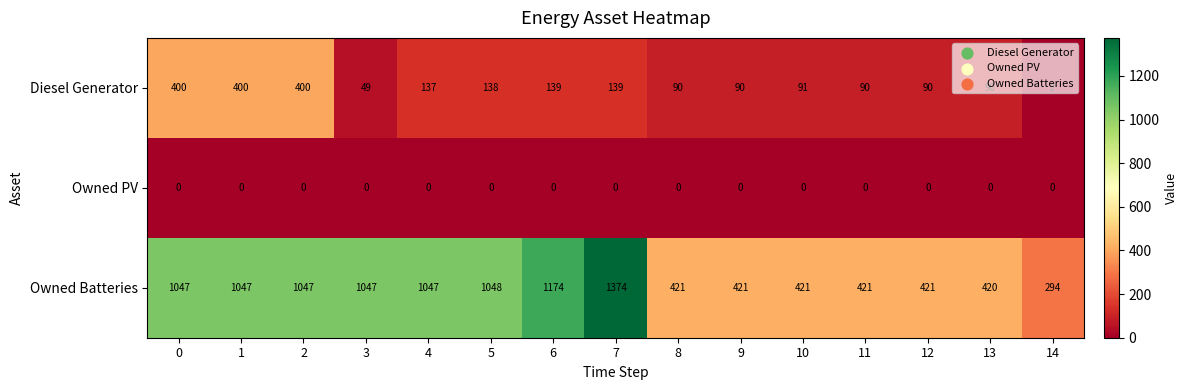

Rank the series by their maximum value, from highest to lowest.

Owned Batteries, Diesel Generator, Owned PV